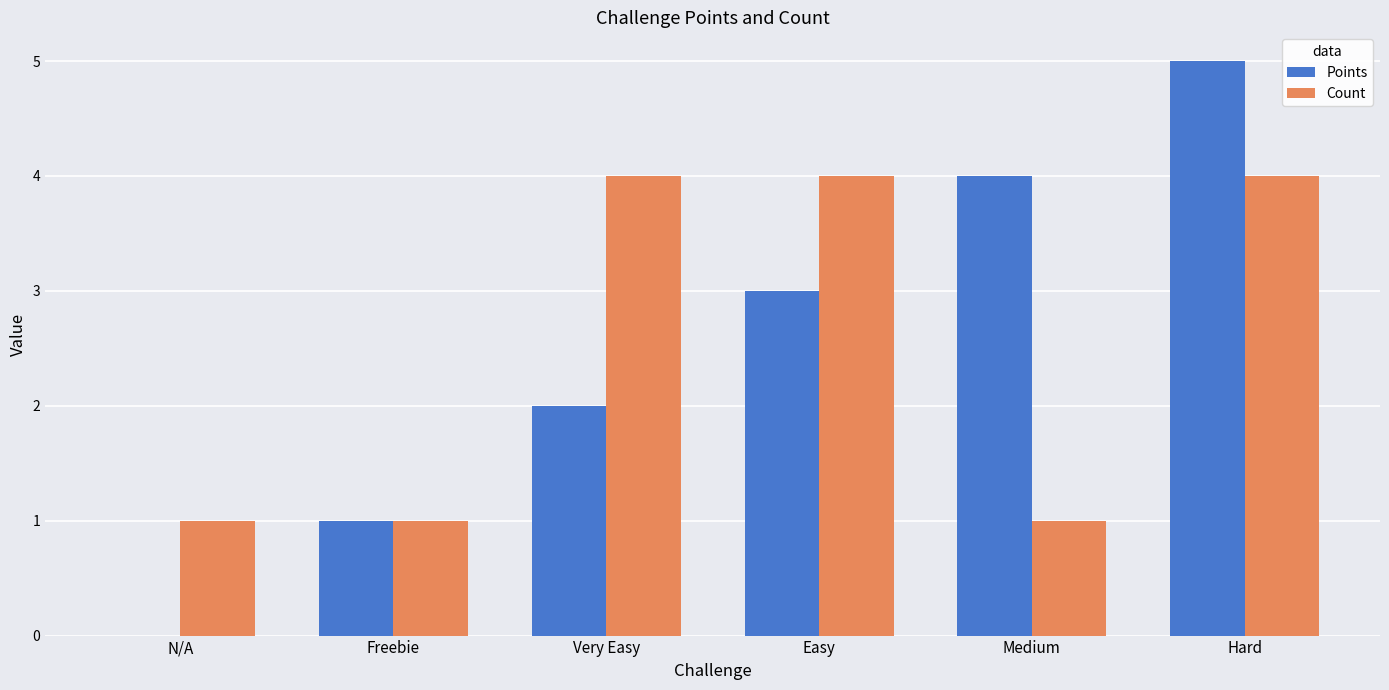

Is it true that Points equals 5 at Easy?

False